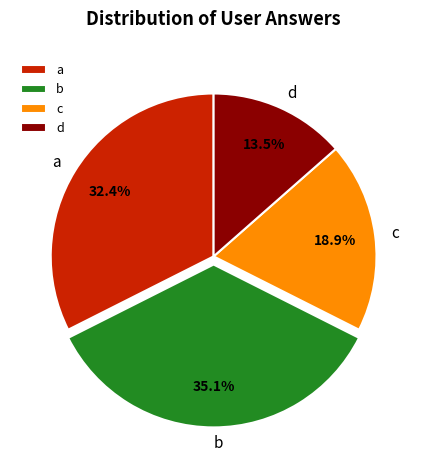

Which has a higher value, b or d?

b